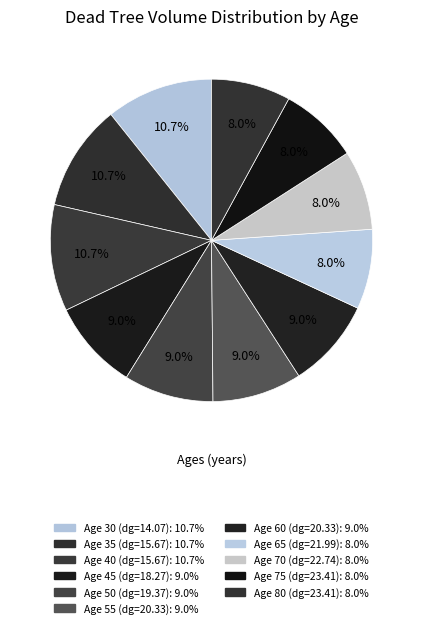

Does any single category account for the majority?

No